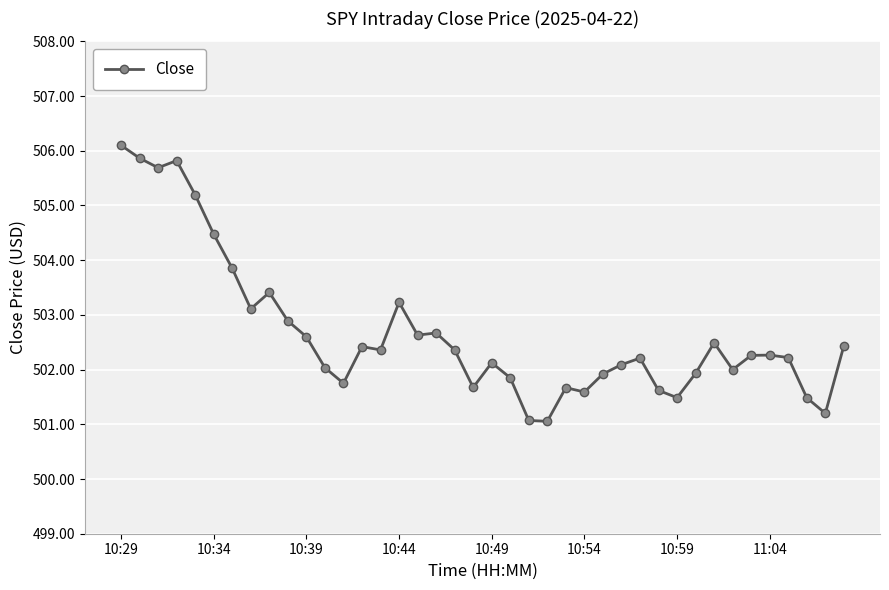

Reading right to left, transcribe all the data shown in this chart.

502.4	501.2	501.5	502.2	502.3	502.3	502.0	502.5	501.9	501.5	501.6	502.2	502.1	501.9	501.6	501.7	501.1	501.1	501.9	502.1	501.7	502.4	502.7	502.6	503.2	502.4	502.4	501.8	502.0	502.6	502.9	503.4	503.1	503.9	504.5	505.2	505.8	505.7	505.9	506.1